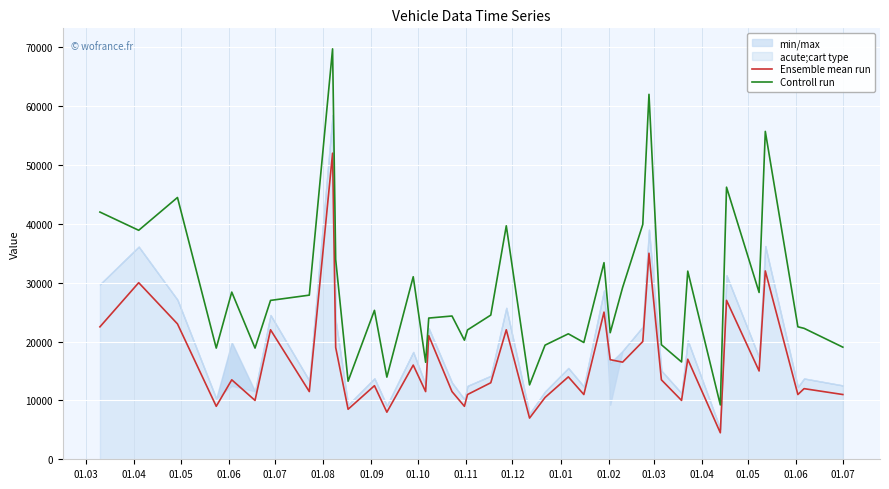

True or false: Ensemble mean run and Controll run cross at least once.

False